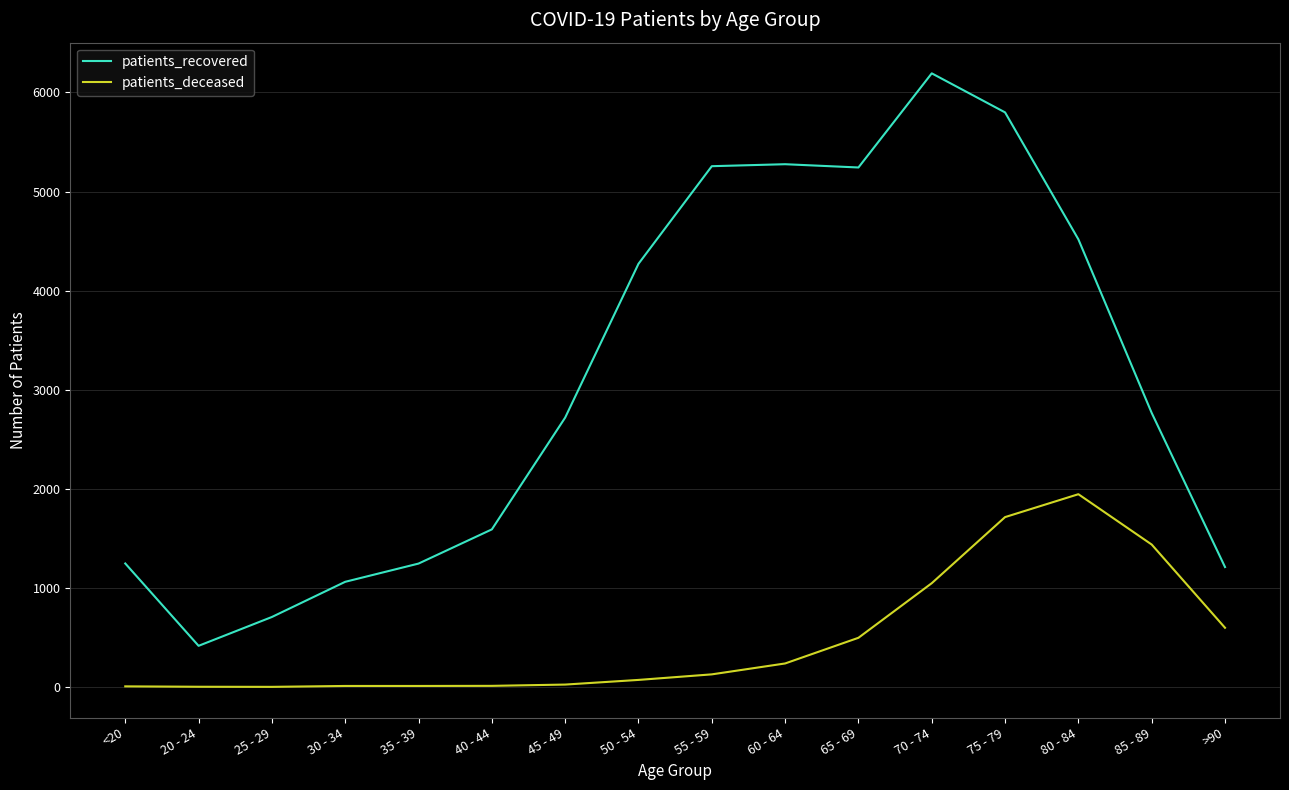

True or false: patients_recovered and patients_deceased intersect in this chart.

False